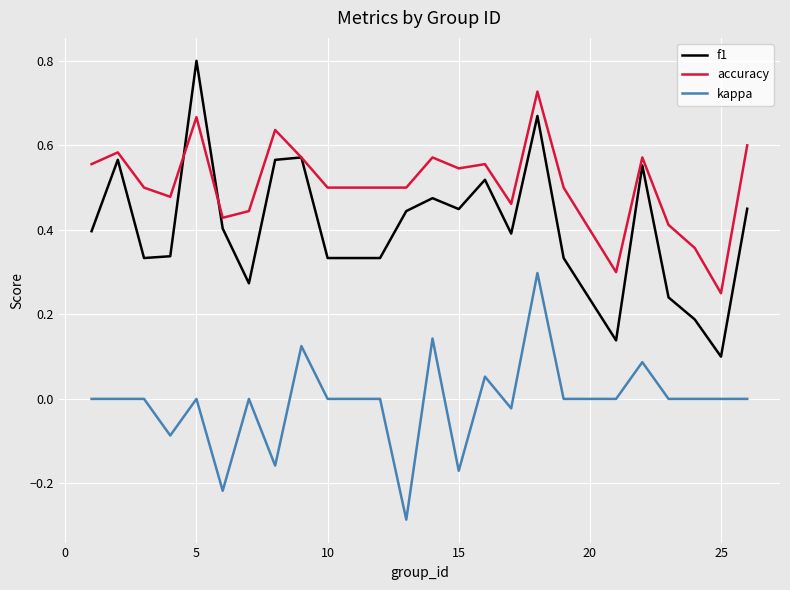

True or false: f1 and kappa intersect in this chart.

False